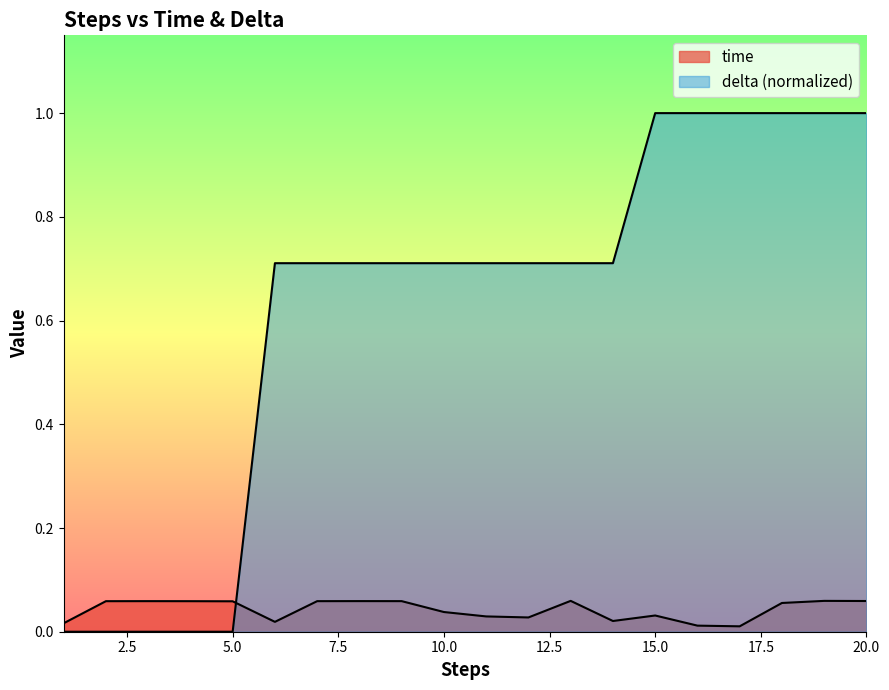

Reading right to left, transcribe all the data shown in this chart.

time: 0.1	0.1	0.1	0.0	0.0	0.0	0.0	0.1	0.0	0.0	0.0	0.1	0.1	0.1	0.0	0.1	0.1	0.1	0.1	0.0
delta: 1.0	1.0	1.0	1.0	1.0	1.0	0.7	0.7	0.7	0.7	0.7	0.7	0.7	0.7	0.7	0.0	0.0	0.0	0.0	0.0